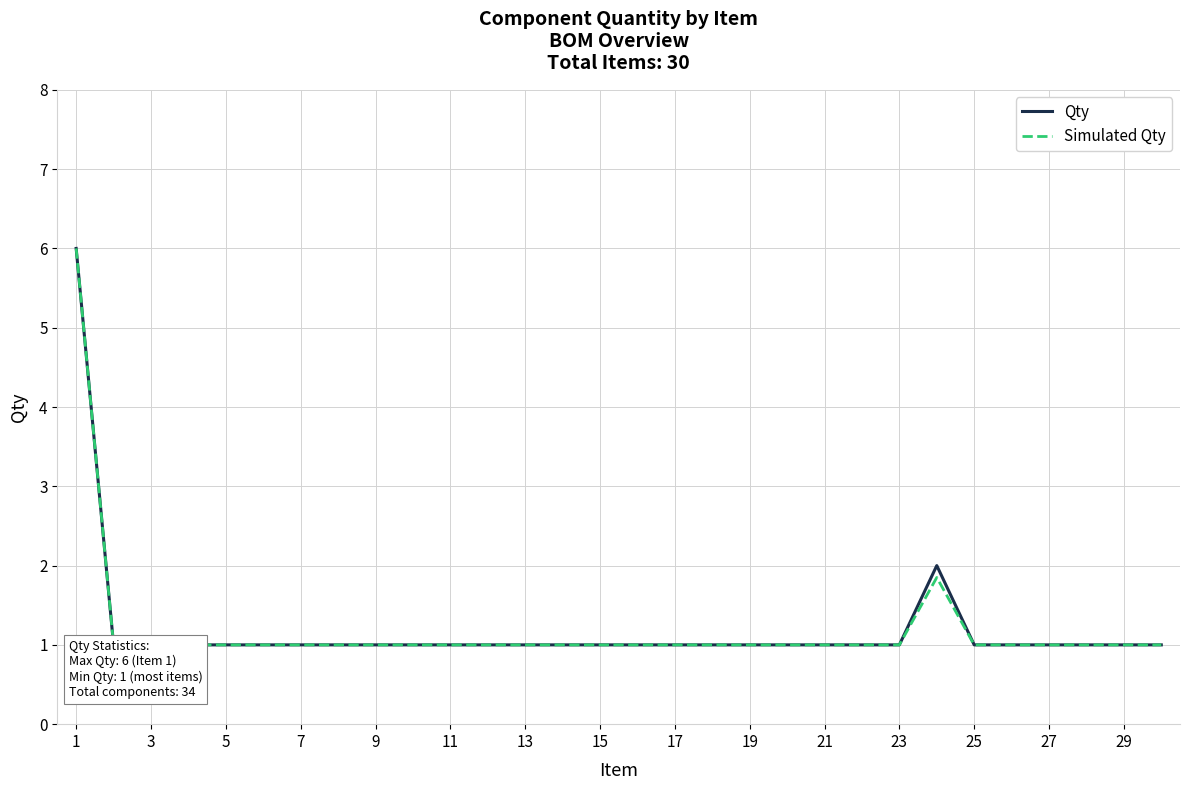

What are all the series names shown in the legend?

Qty, Simulated Qty